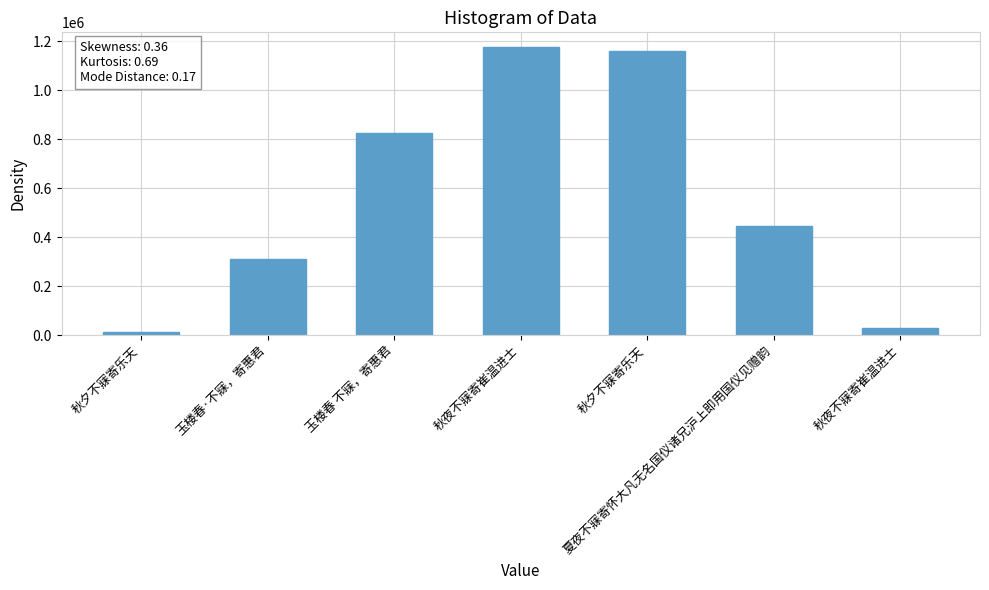

What is the ratio of the value at 夏夜不寐寄怀大凡无名国仪诸兄沪上即用国仪见赠韵 to the value at 秋夕不寐寄乐天?

0.4